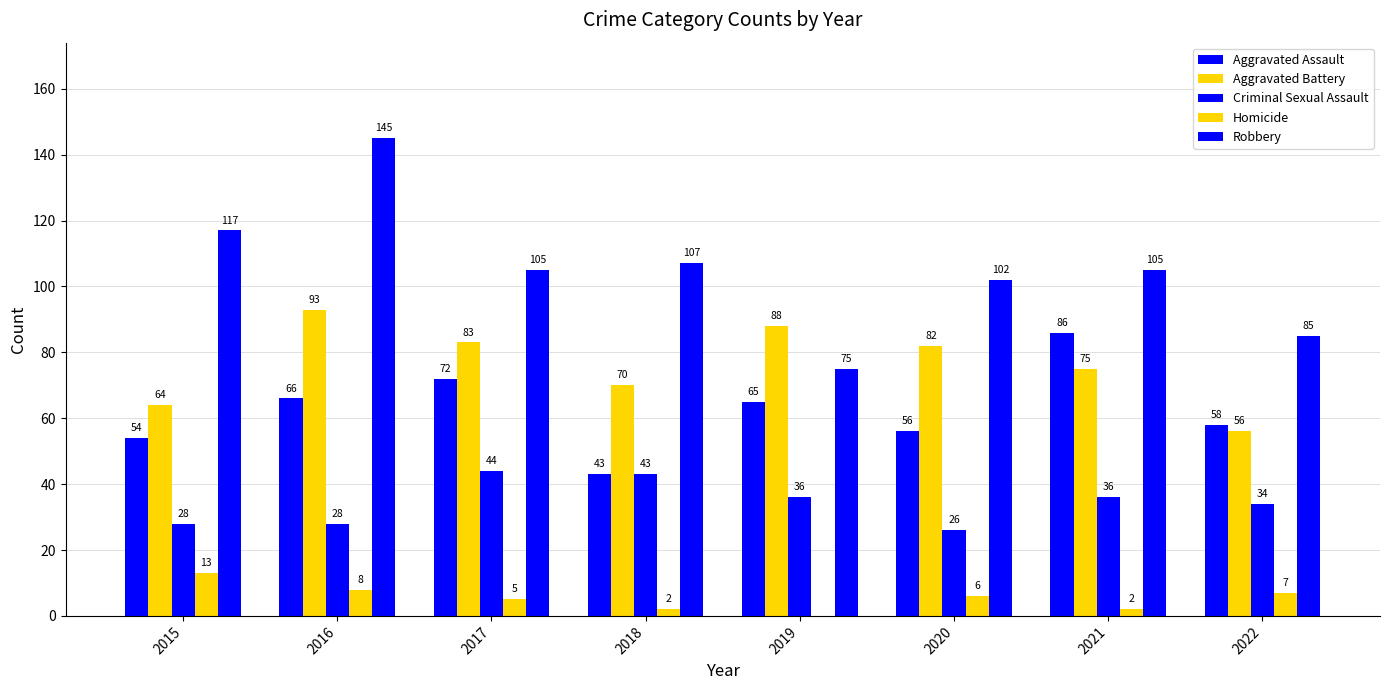

What is the approximate value of Aggravated Assault at 2017?

72